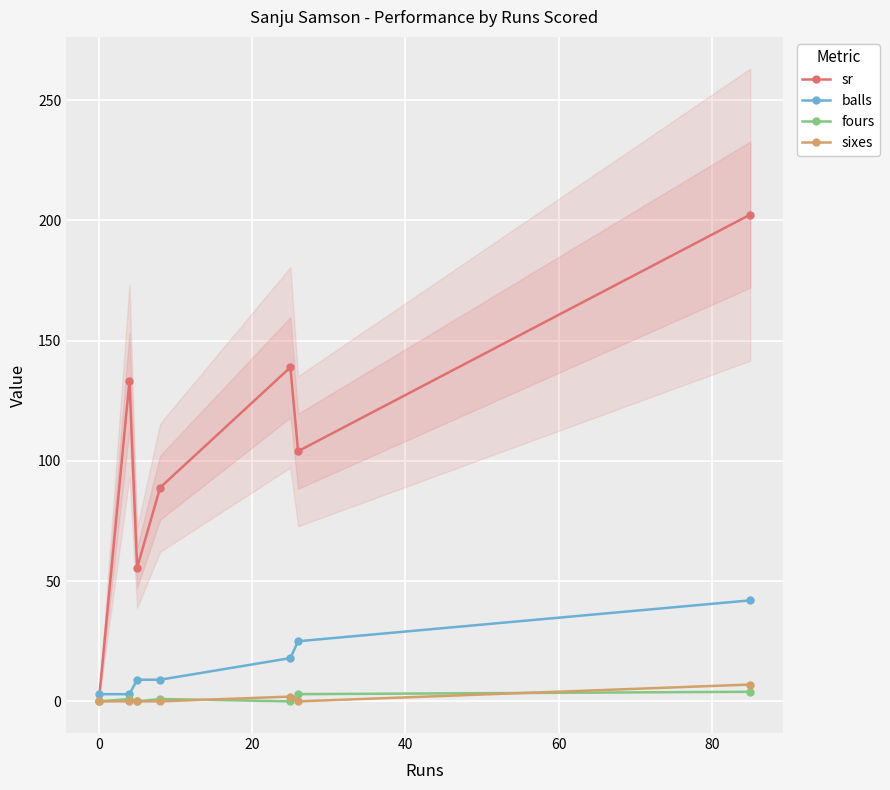

True or false: balls has more than 2 interior local peaks.

False